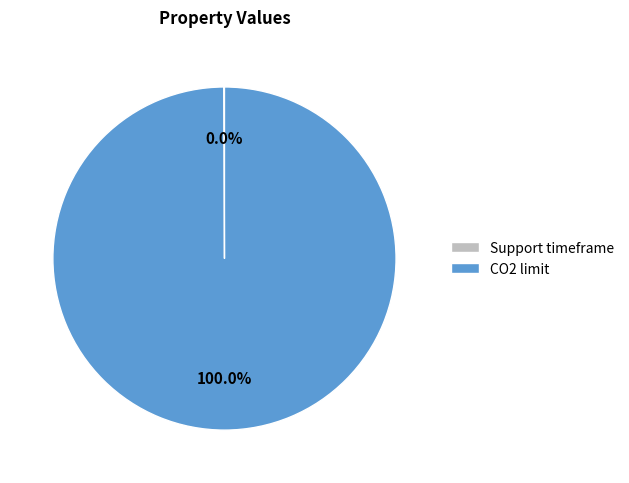

Is CO2 limit the majority of the pie?

Yes